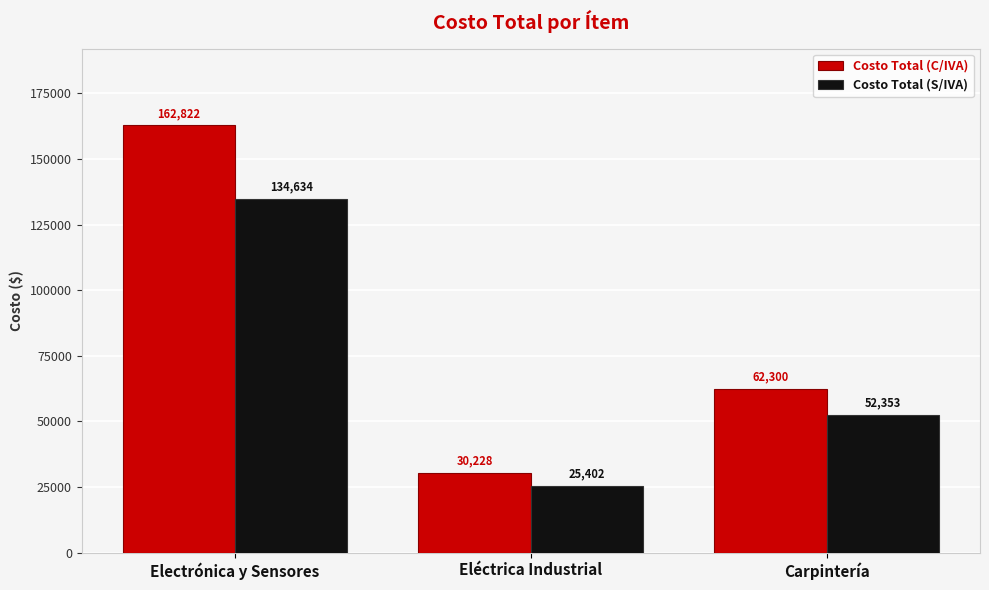

Which series has the widest spread of values?

Costo Total (C/IVA)